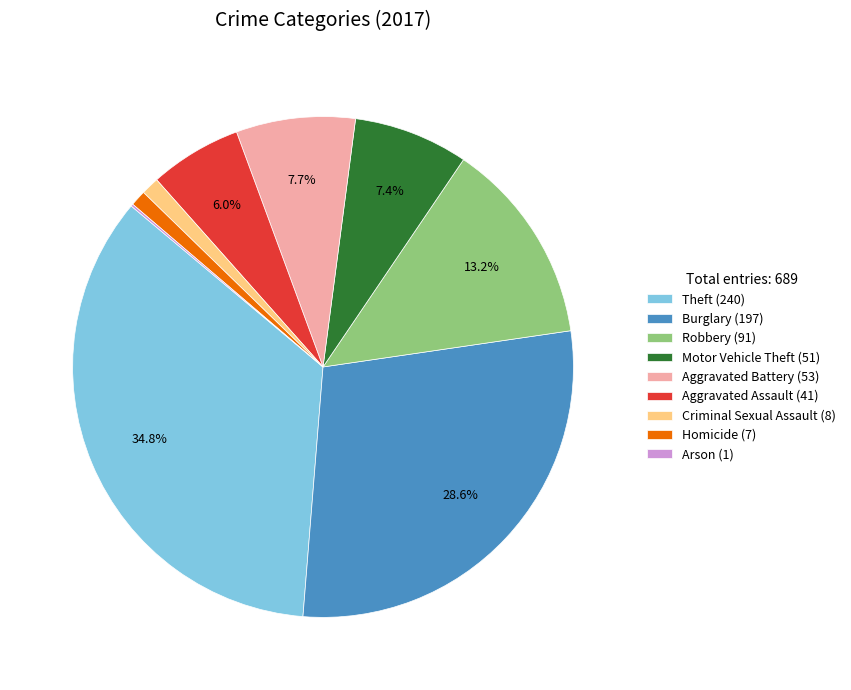

Between Aggravated Assault (41) and Homicide (7), which is larger?

Aggravated Assault (41)